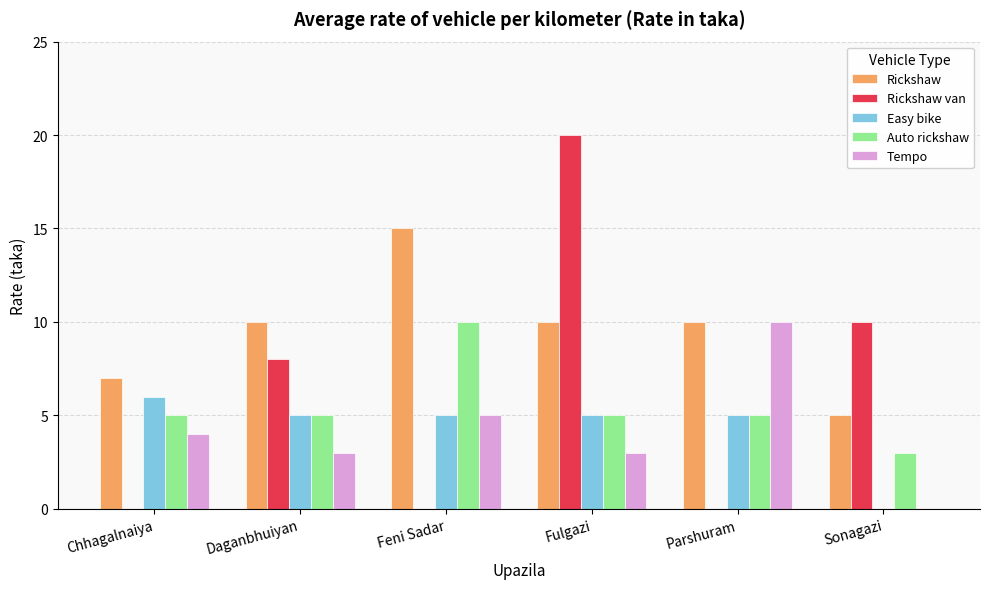

How many Rickshaw values are between 7 and 10?

4